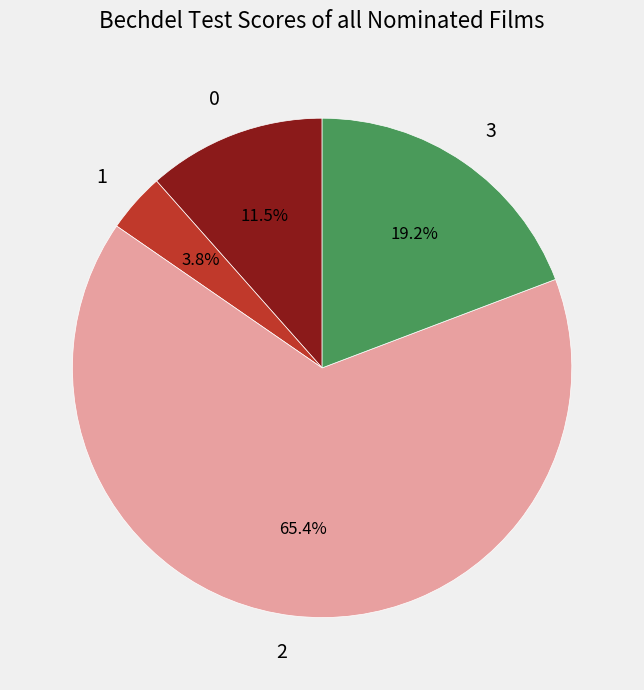

Which slice is the largest?

2